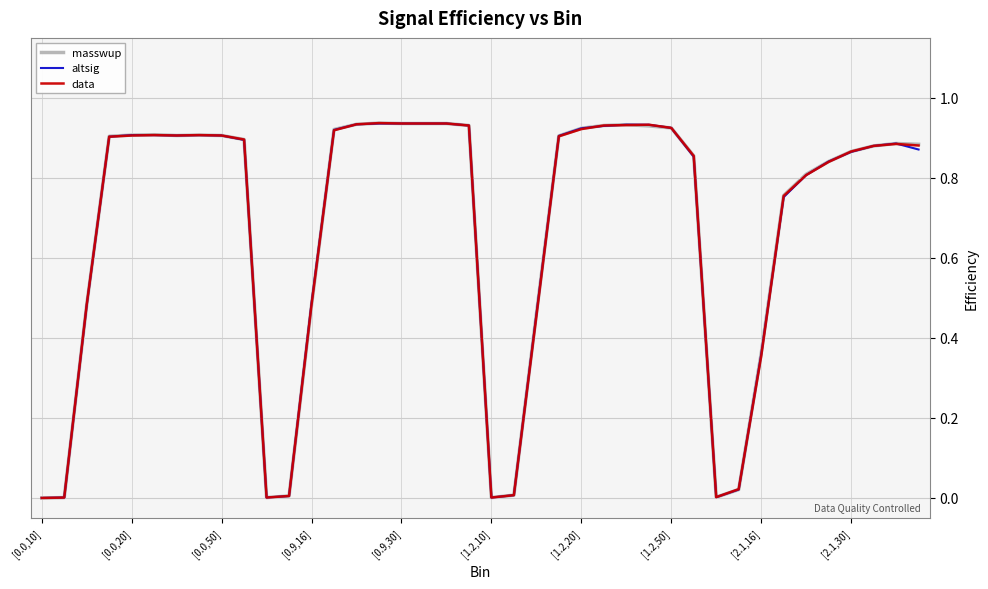

What is the average value of the altsig series?

0.7